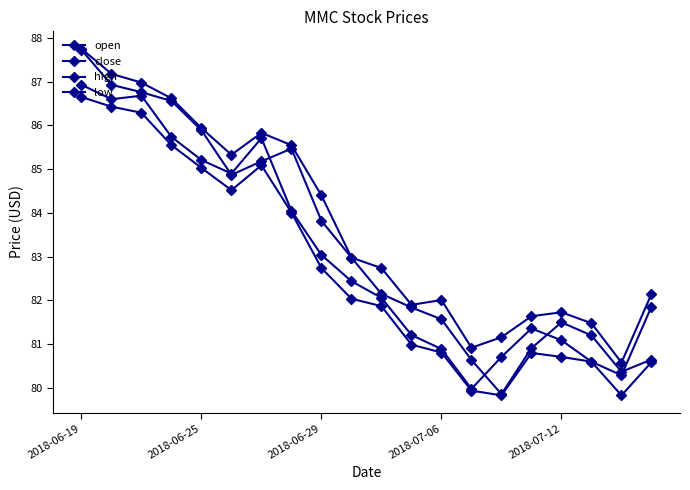

How many lines are shown in the chart?

4